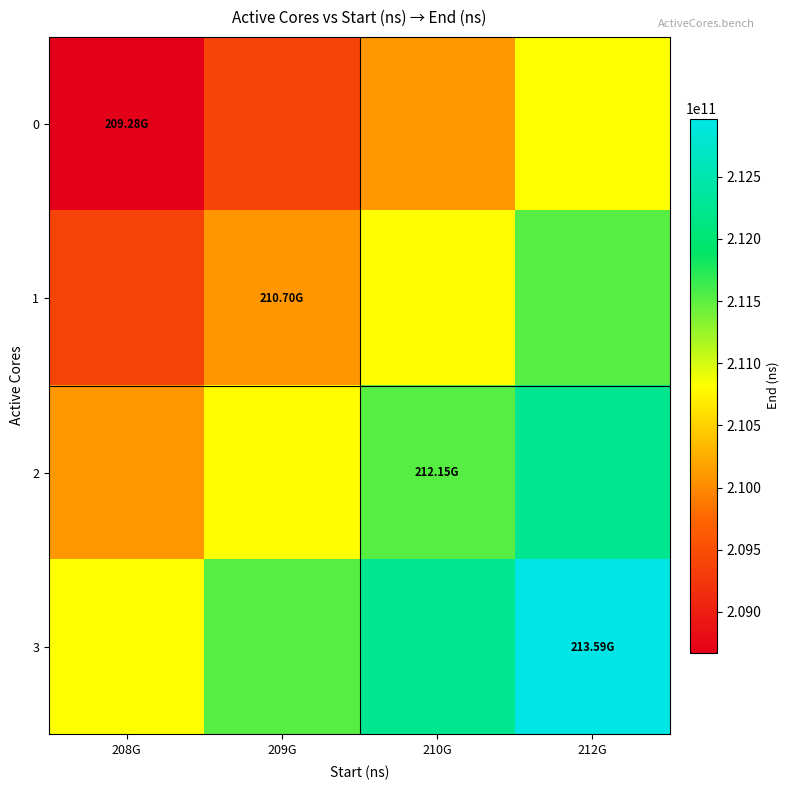

Reading left to right, list all the values displayed in this chart.

0: 208G=208671888471.0	209G=209377716450.5	210G=210097830117.0	212G=210815924942.0
1: 208G=209382824211.0	209G=210088652190.5	210G=210808765857.0	212G=211526860682.0
2: 208G=210105561670.0	209G=210811389649.5	210G=211531503316.0	212G=212249598141.0
3: 208G=210824673006.5	209G=211530500986.0	210G=212250614652.5	212G=212968709477.5